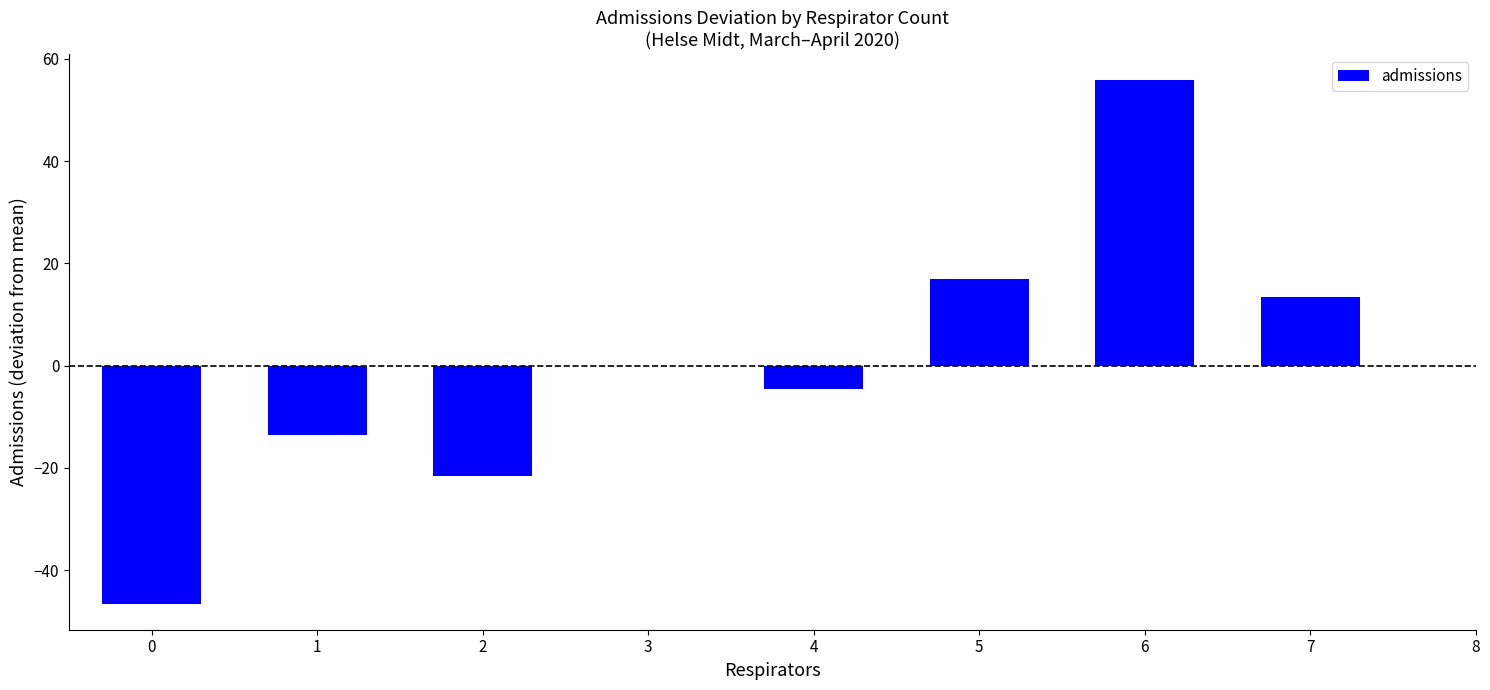

True or false: the data shows -1.4 at 2.

False